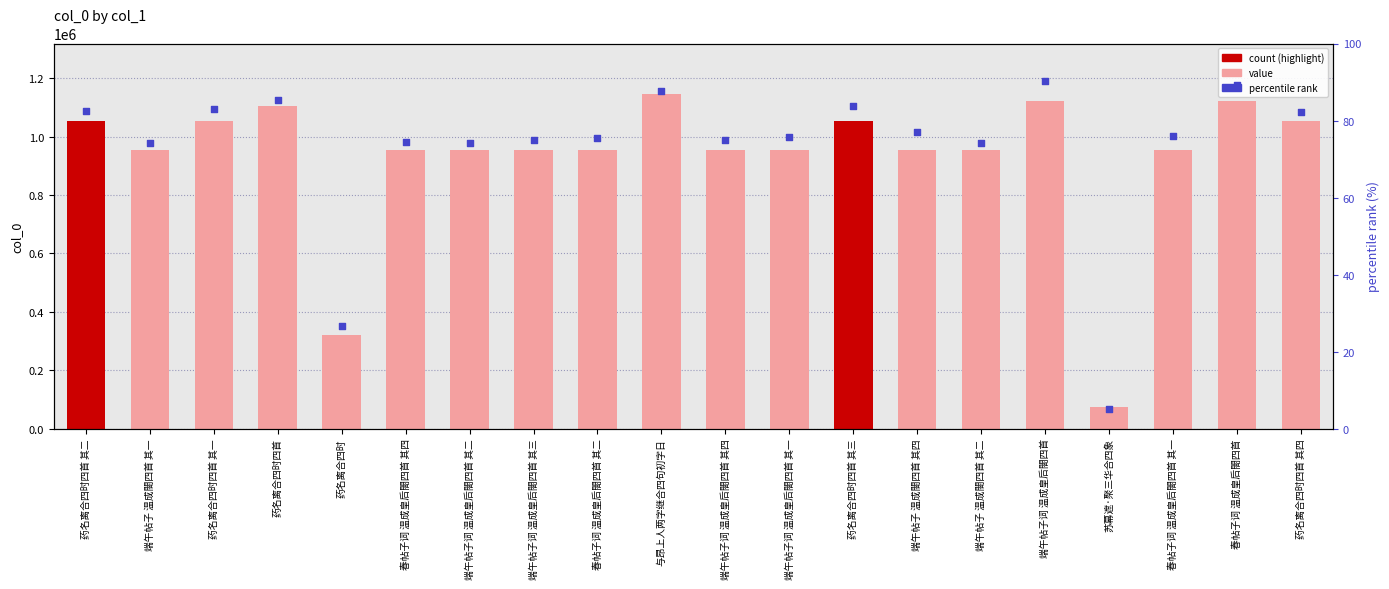

Which series reaches the minimum Y coordinate?

percentile rank